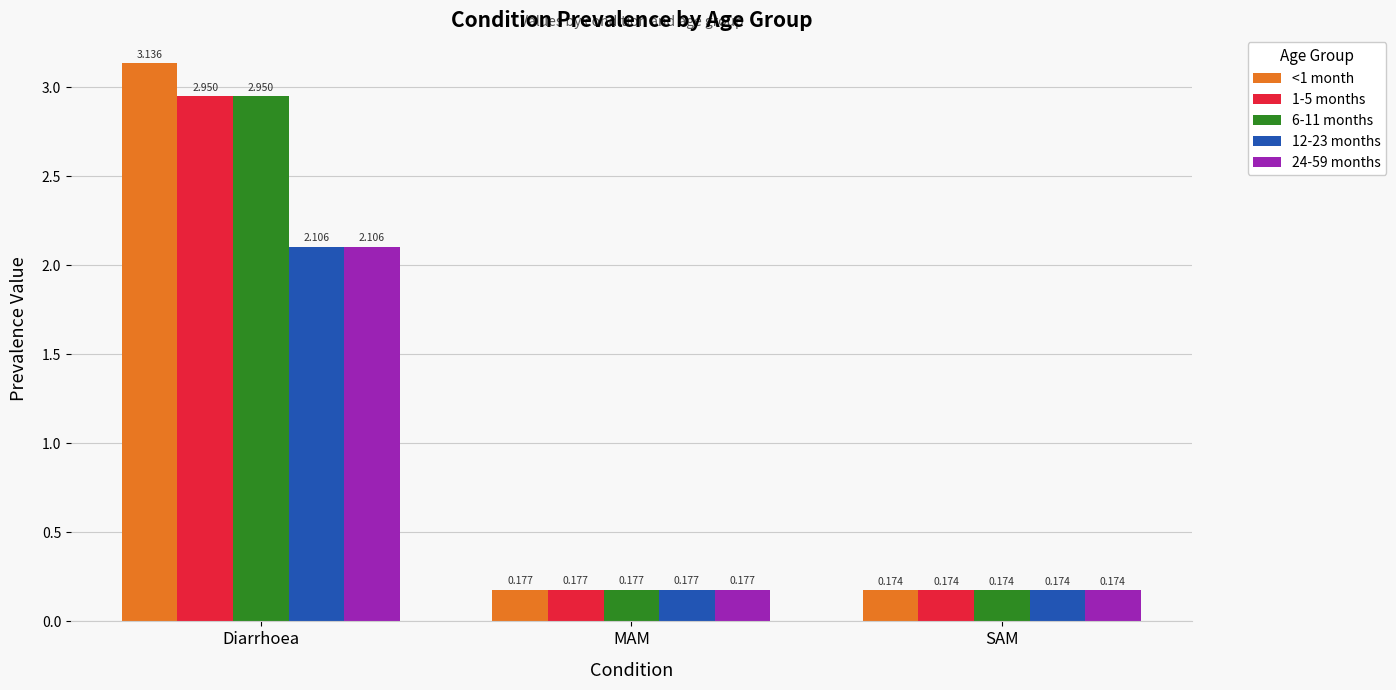

Which category has the lowest value in the <1 month series?

SAM